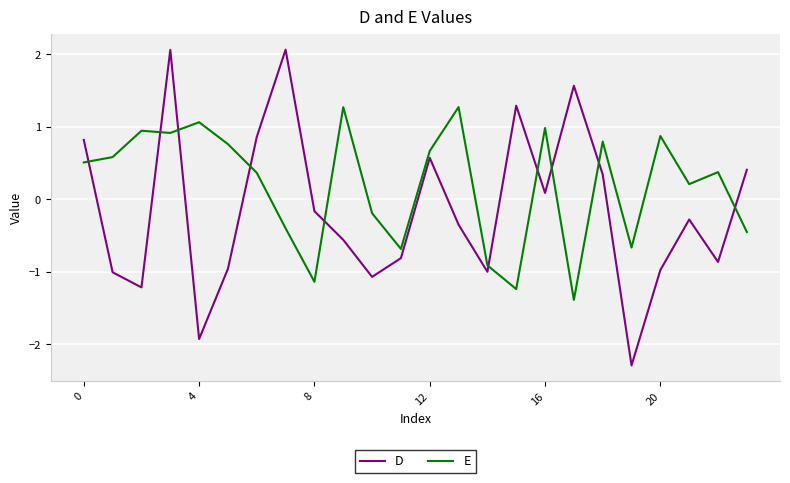

Which series ends up on top after the final intersection of D and E?

D